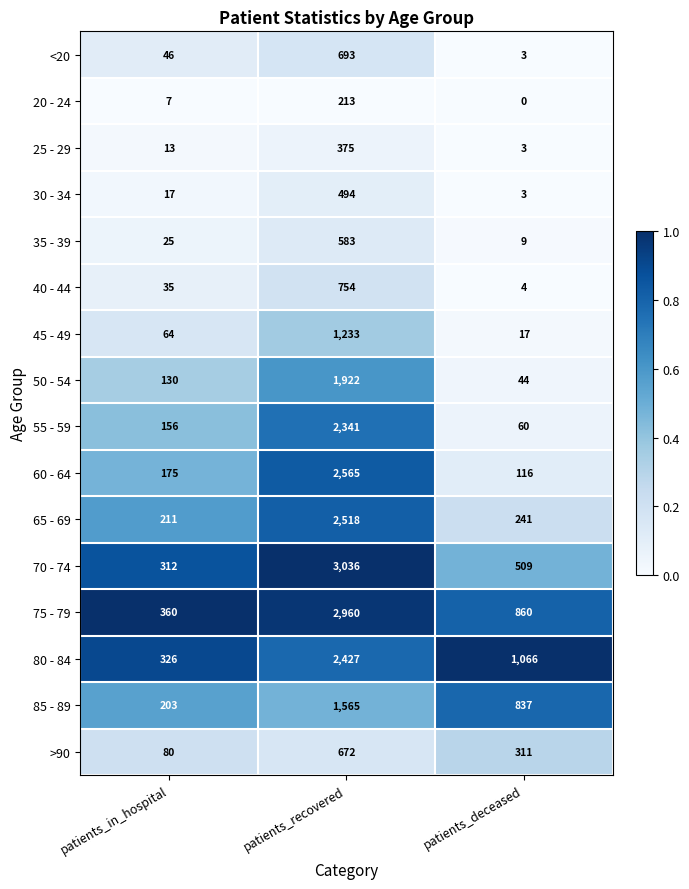

What is the difference between the highest and lowest values at patients_recovered?

2823